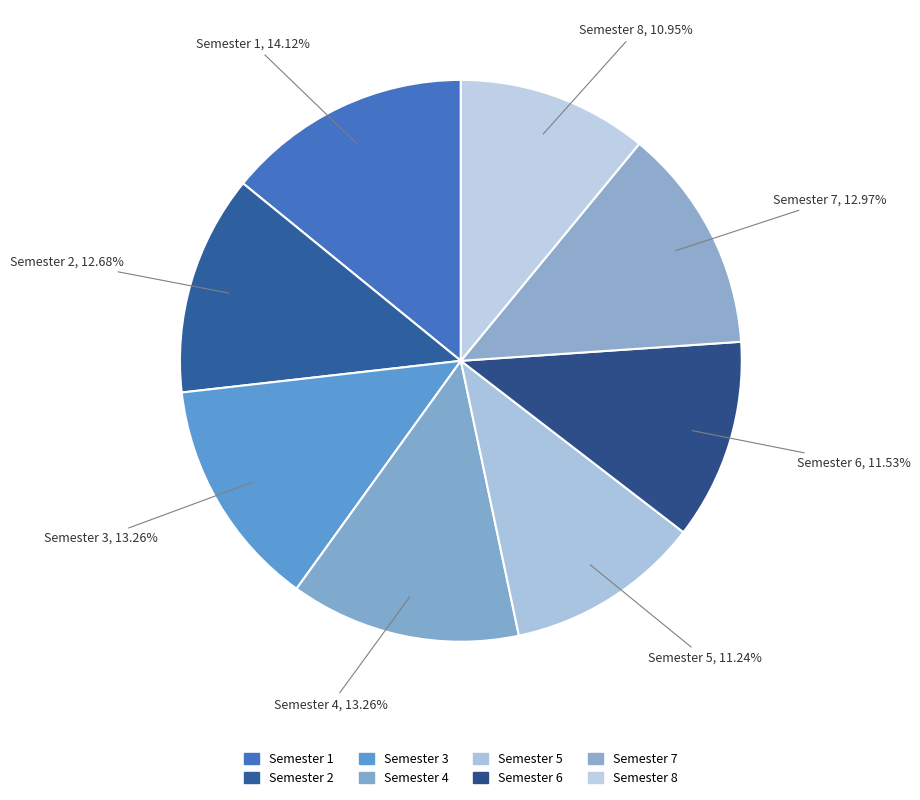

Rank the categories by value from highest to lowest.

Semester 1, Semester 3, Semester 4, Semester 7, Semester 2, Semester 6, Semester 5, Semester 8